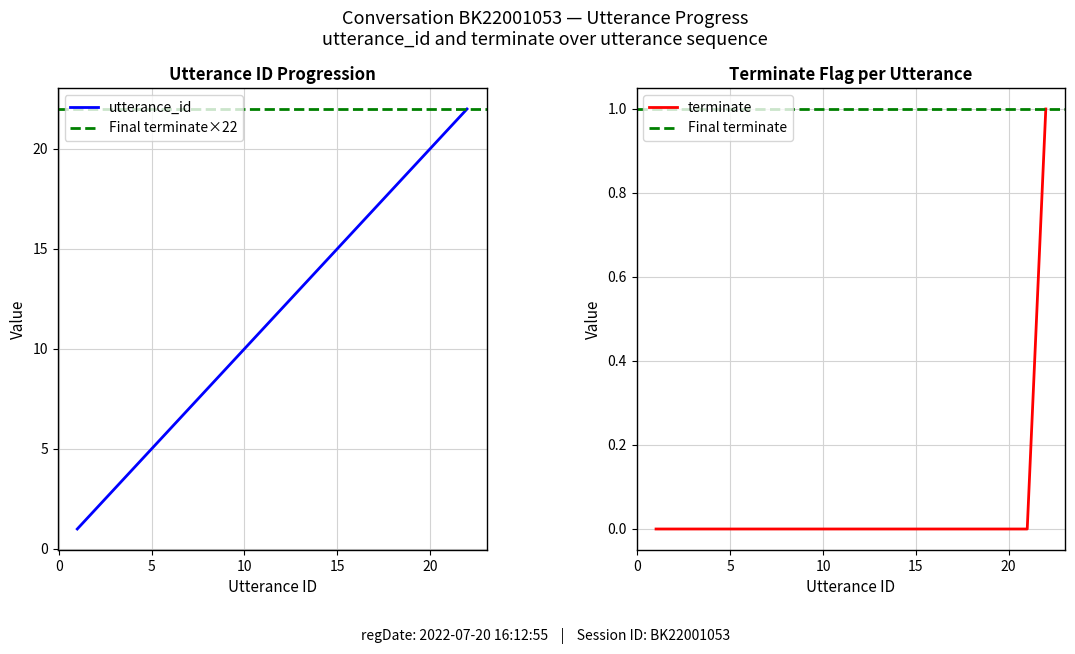

What is the total value across all series at 16?

16